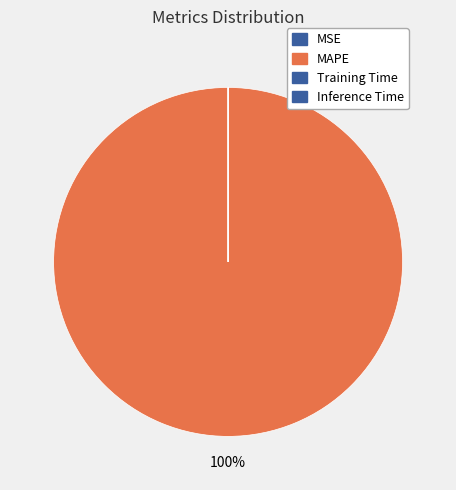

What is the largest slice in the pie chart?

MAPE